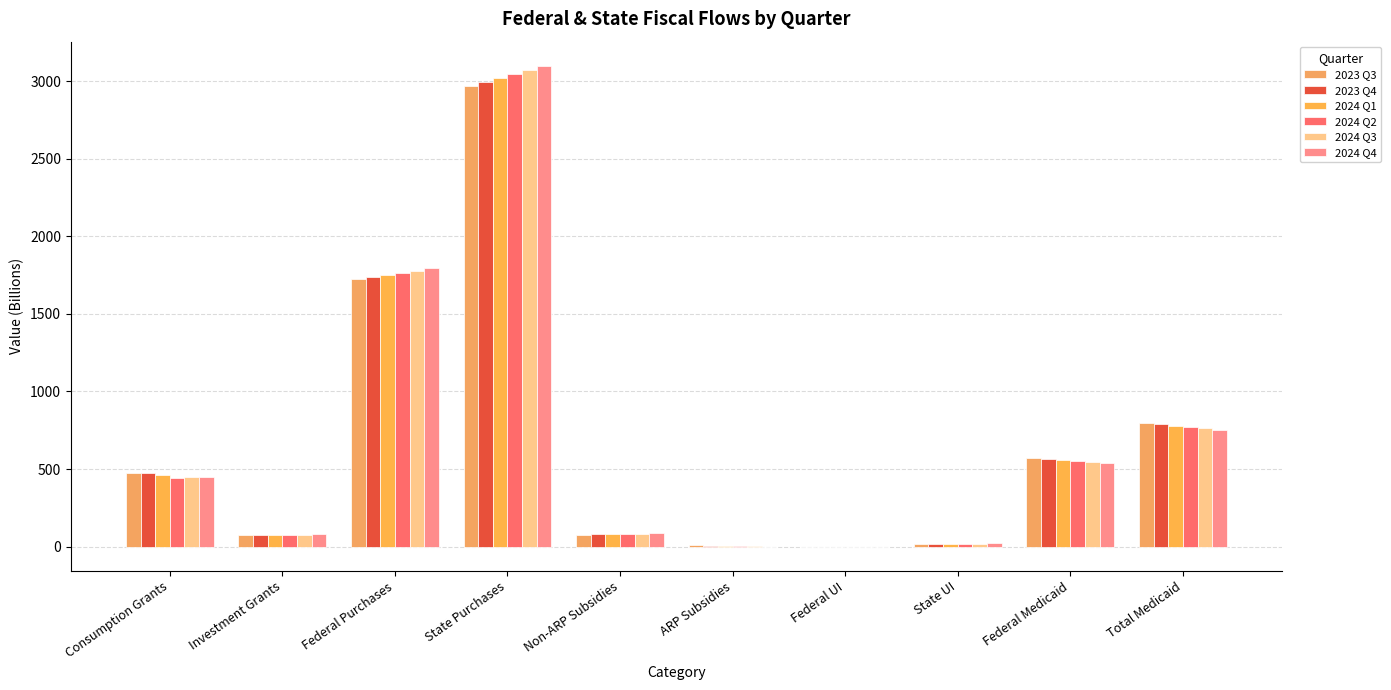

List the labels in order of 2024 Q2 value, largest first.

State Purchases, Federal Purchases, Total Medicaid, Federal Medicaid, Consumption Grants, Non-ARP Subsidies, Investment Grants, State UI, ARP Subsidies, Federal UI